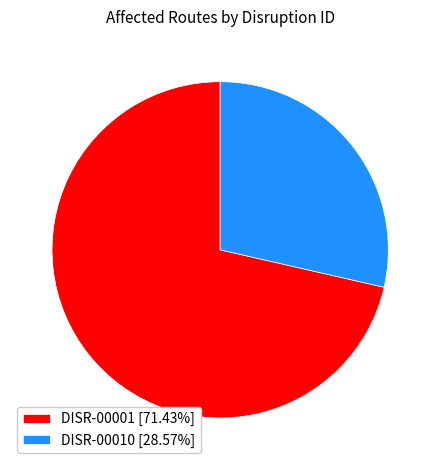

Rank the categories by value from highest to lowest.

DISR-00001, DISR-00010